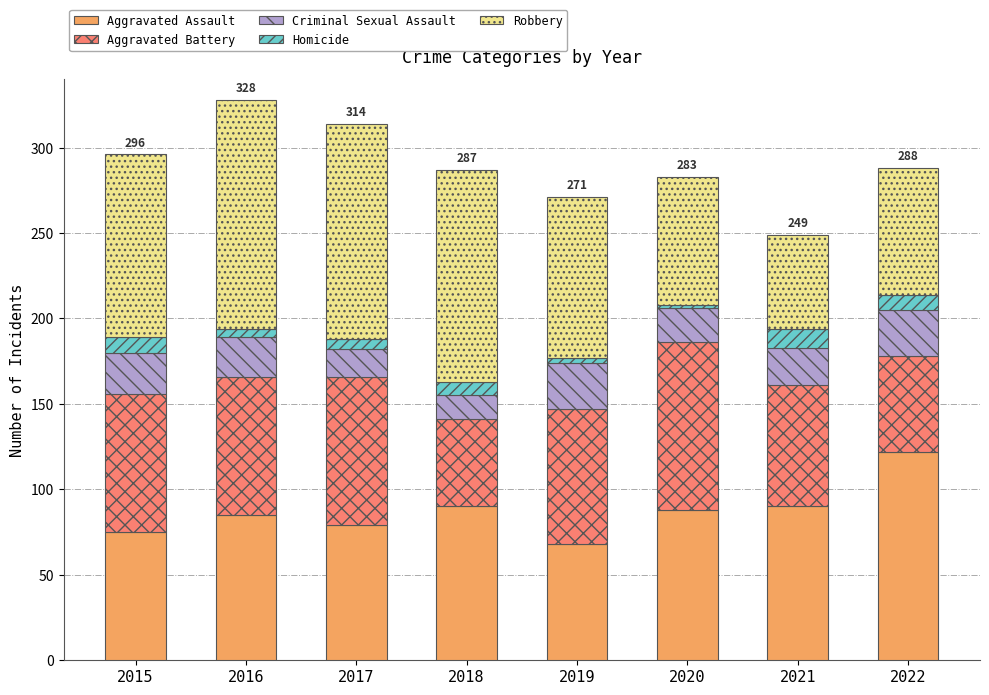

Which category has the highest value in the Aggravated Assault series?

2022